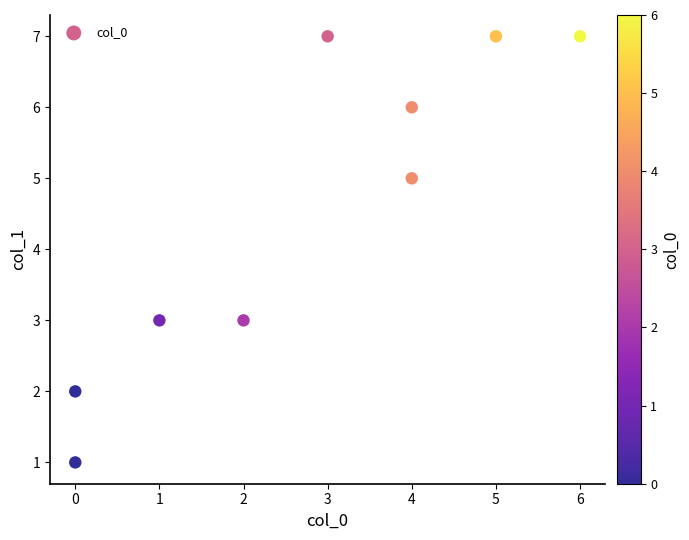

What is the range of X values (max minus min)?

6